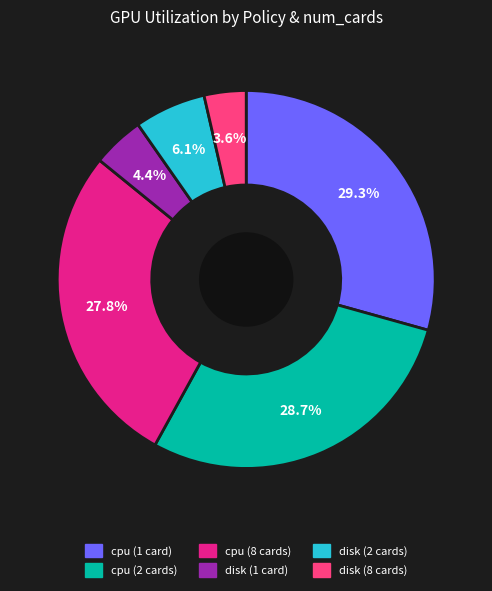

Does any single category account for the majority?

No